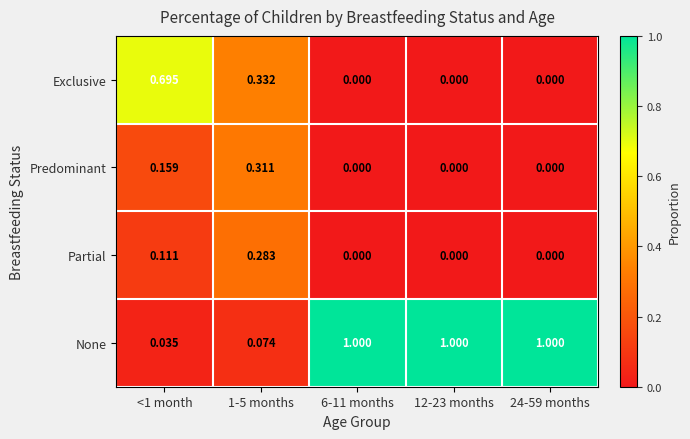

Is the value of Predominant at 1-5 months greater than the value of None at 24-59 months?

No